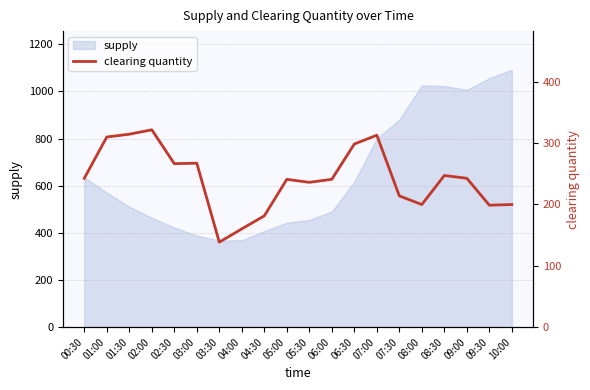

How many data points are less than 242?

10